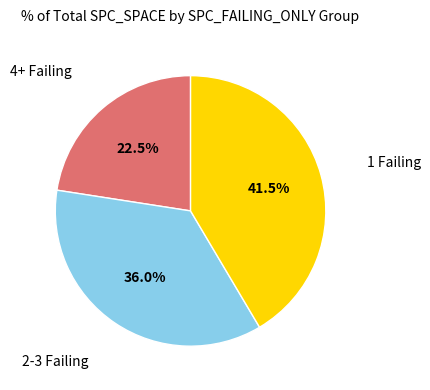

Is there a majority slice in this chart?

No